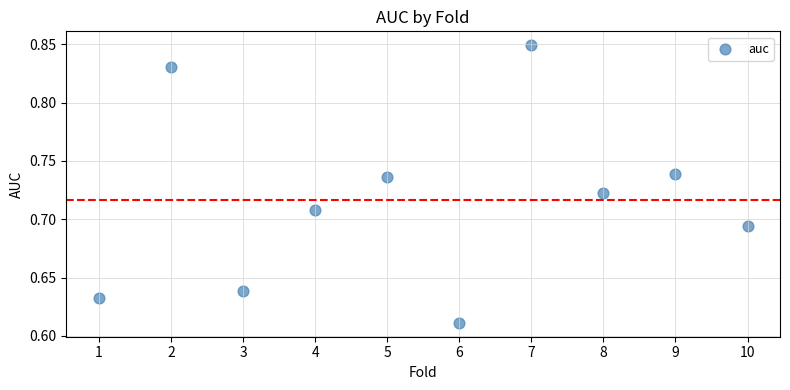

What is the average X value?

5.5